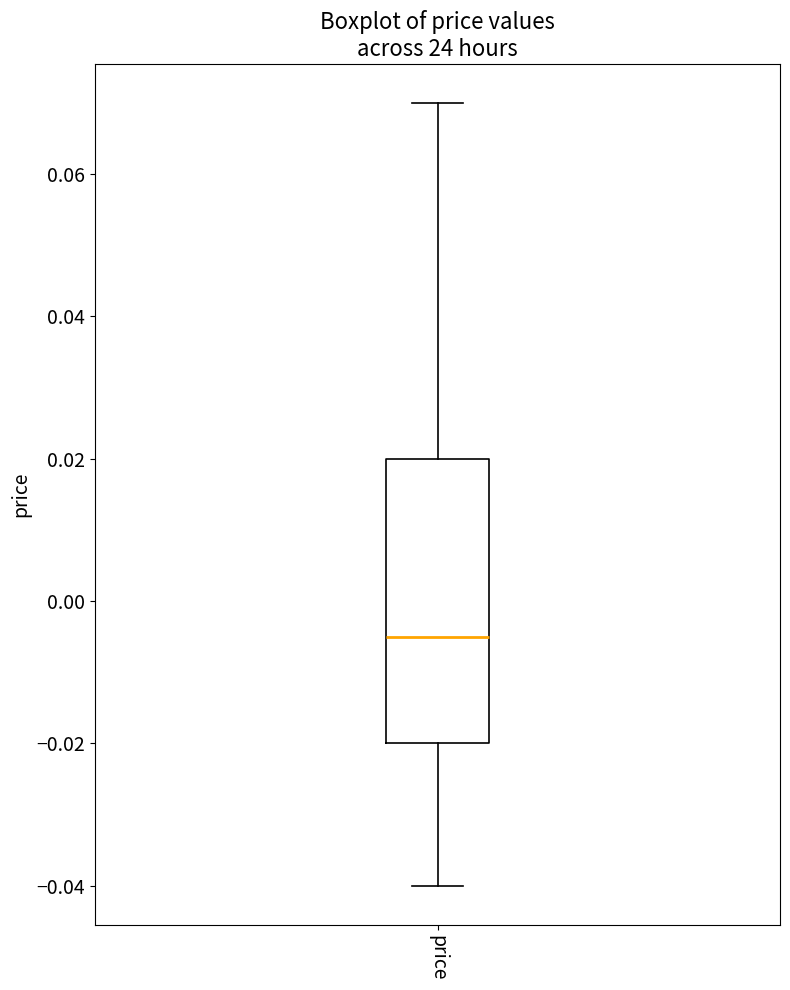

Read this box plot against the y-axis: the position of the median line, the range covered by the box, and the ends of both whiskers. The values are not printed on the chart, so give them approximately, as read against the axis.

median -0.004, box -0.020 to 0.020, whiskers -0.040 to 0.070